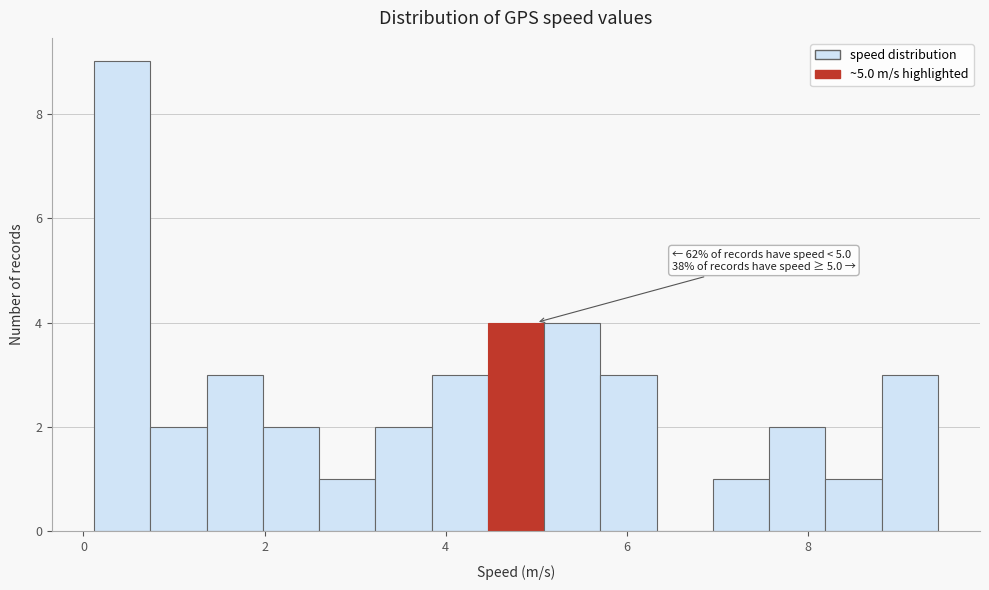

Around what value on the x-axis is the tallest bar? Give the approximate position of its centre, as read against the axis.

0.4